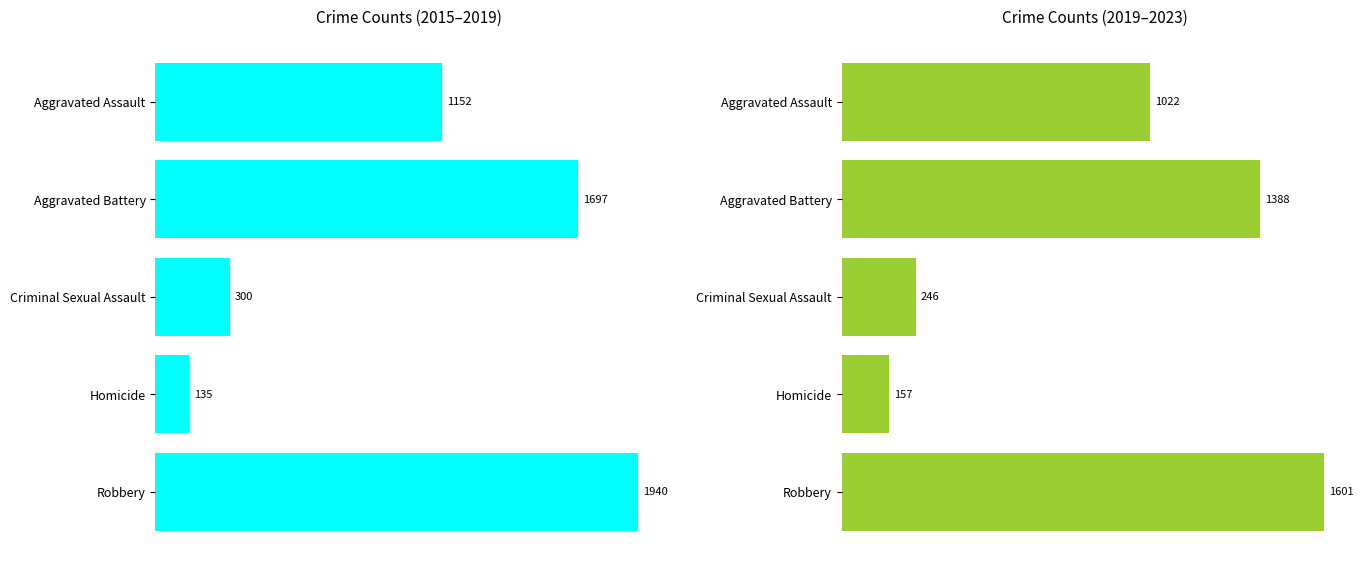

Does the chart contain stacked bars?

No